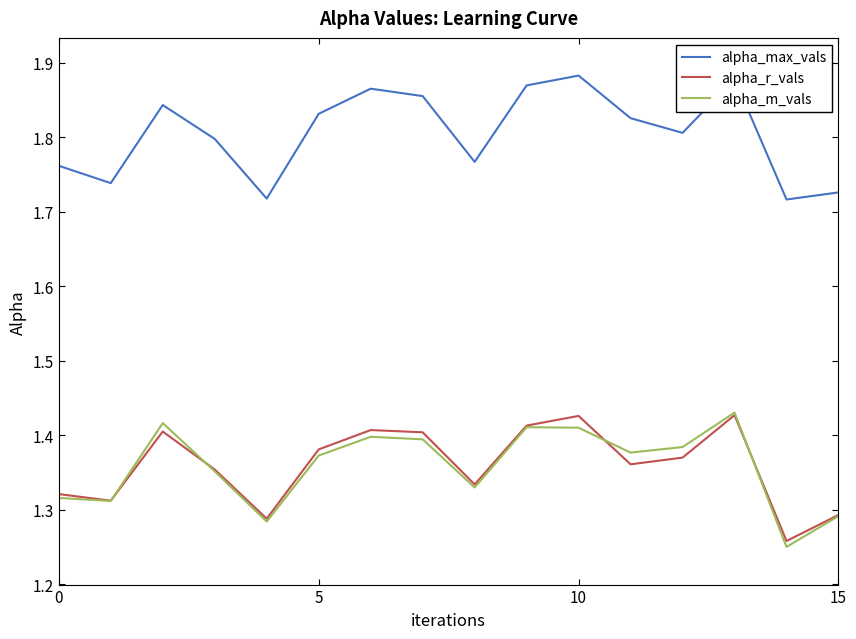

True or false: alpha_max_vals and alpha_m_vals cross at least once.

False